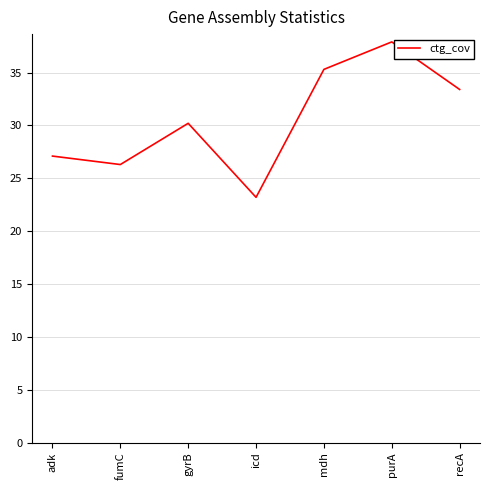

What is the smallest value displayed?

23.2